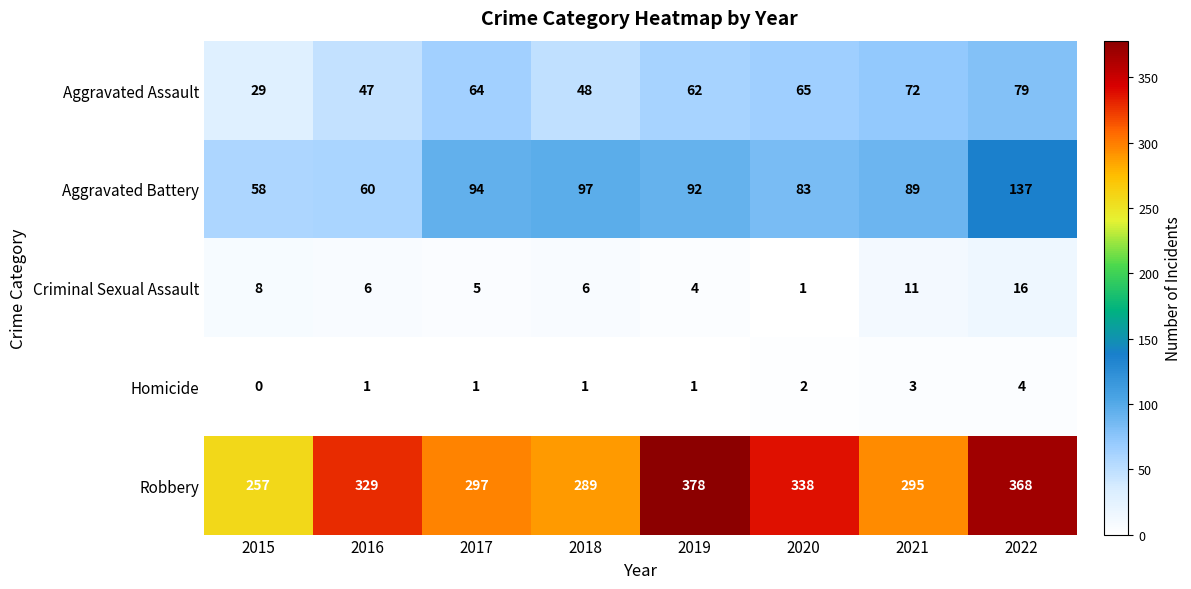

The value of Aggravated Assault at 2019 is 62. True or false?

True